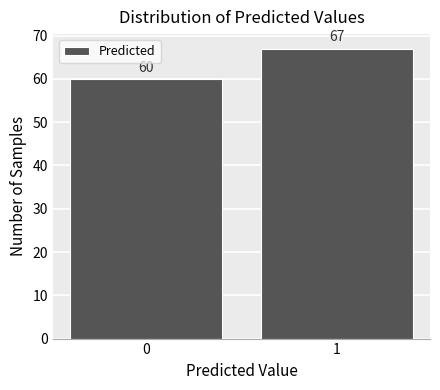

Reading left to right, transcribe all the data shown in this chart.

60	67